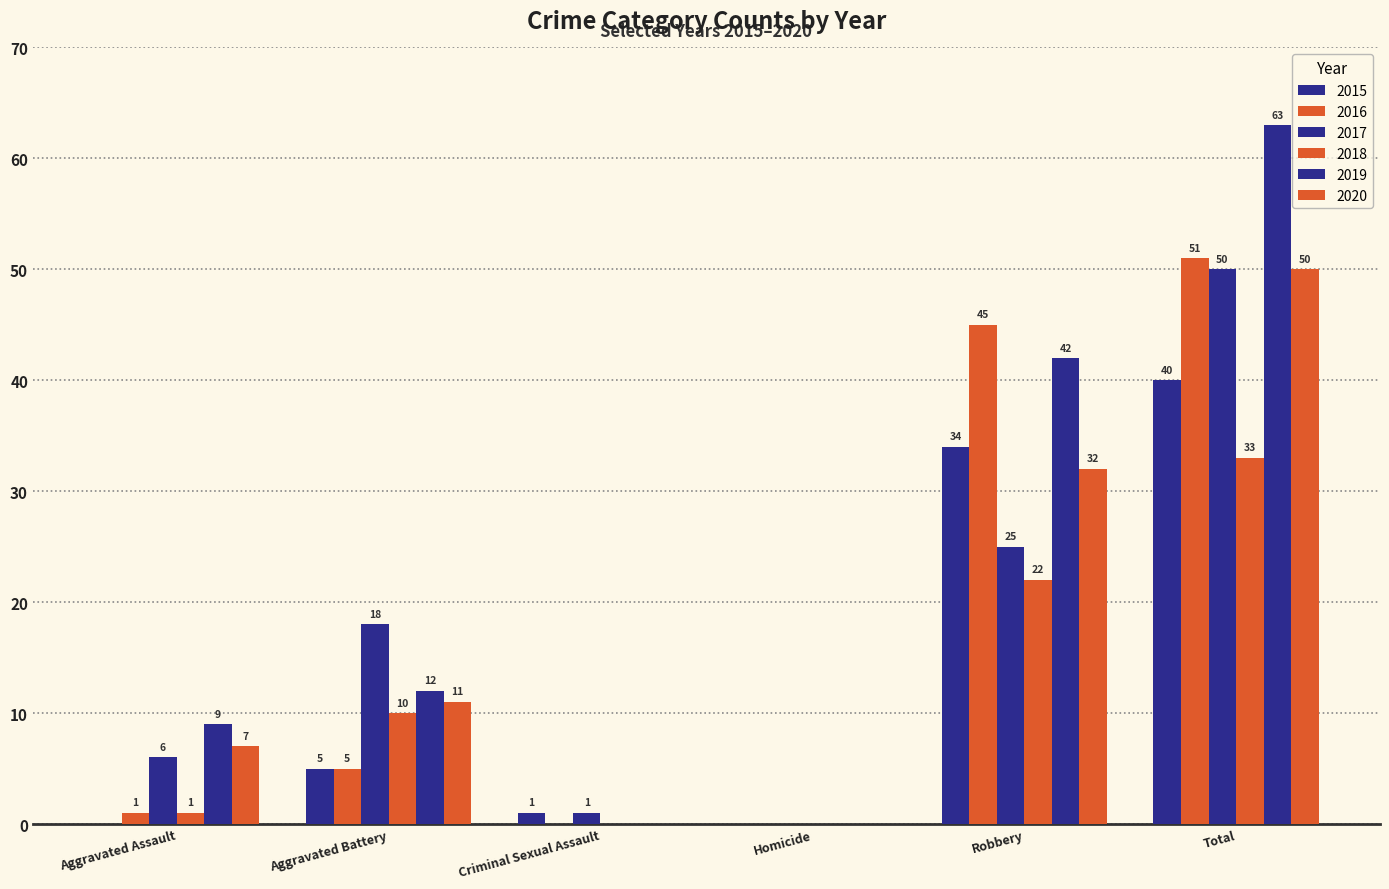

How many series are shown in this chart?

6